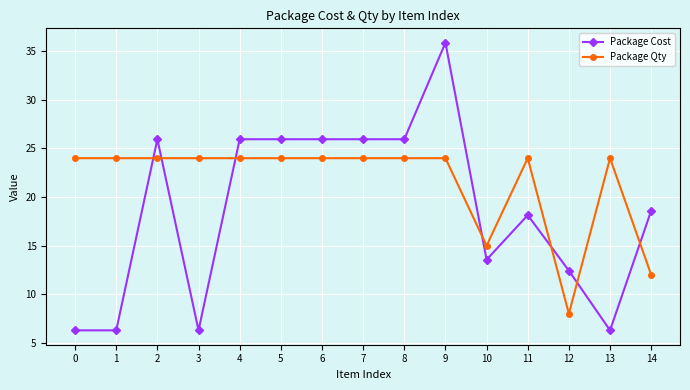

How many data points does each series have?

15